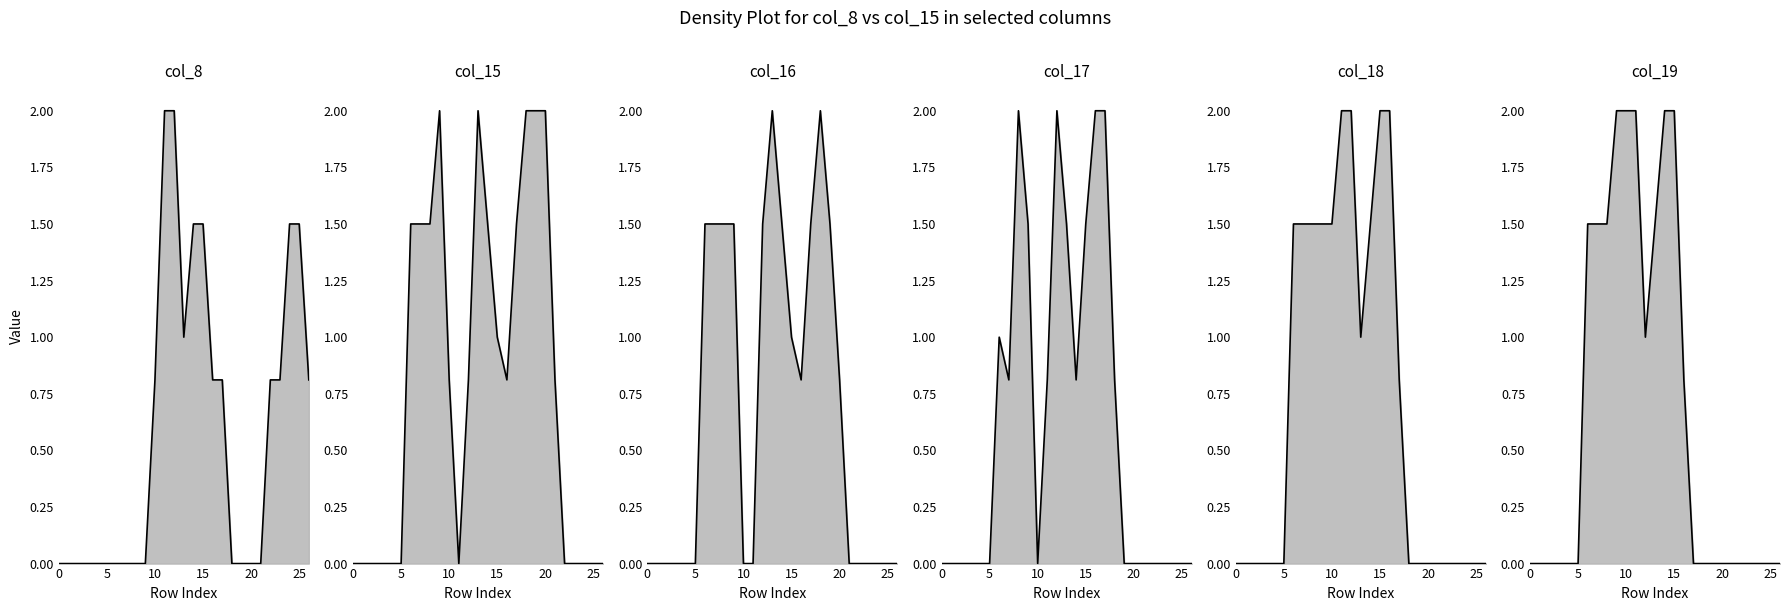

At which category does col_15 reach its first local valley?

11